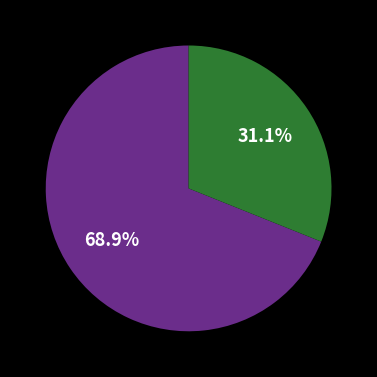

Count the number of slices in the pie.

2